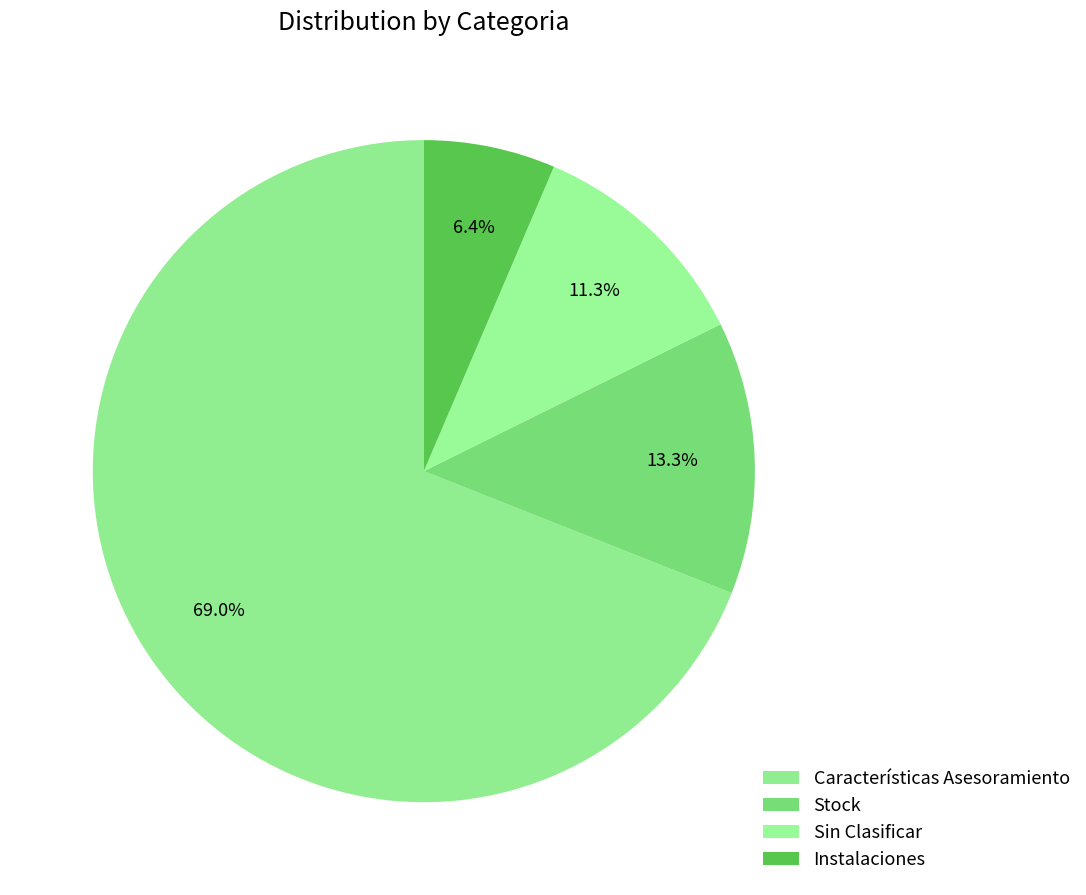

Which category has the biggest portion of the pie?

Características Asesoramiento